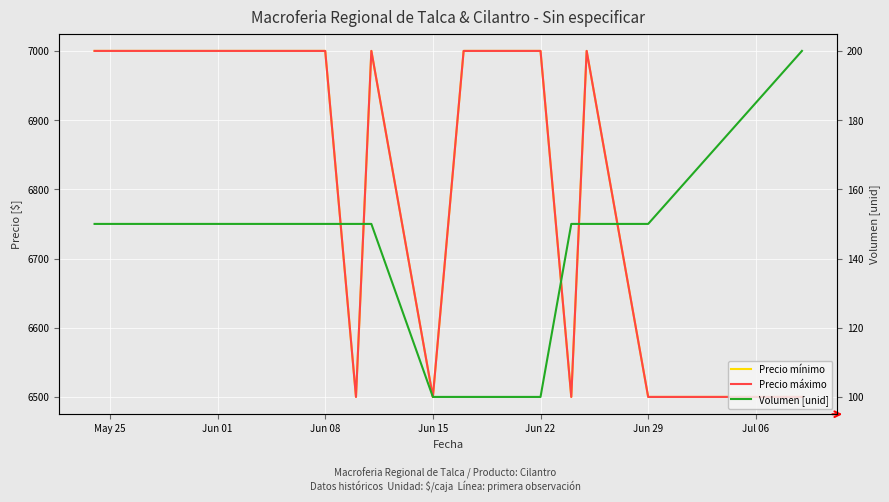

The Precio máximo series shows 6500 at Jun 29. True or false?

True